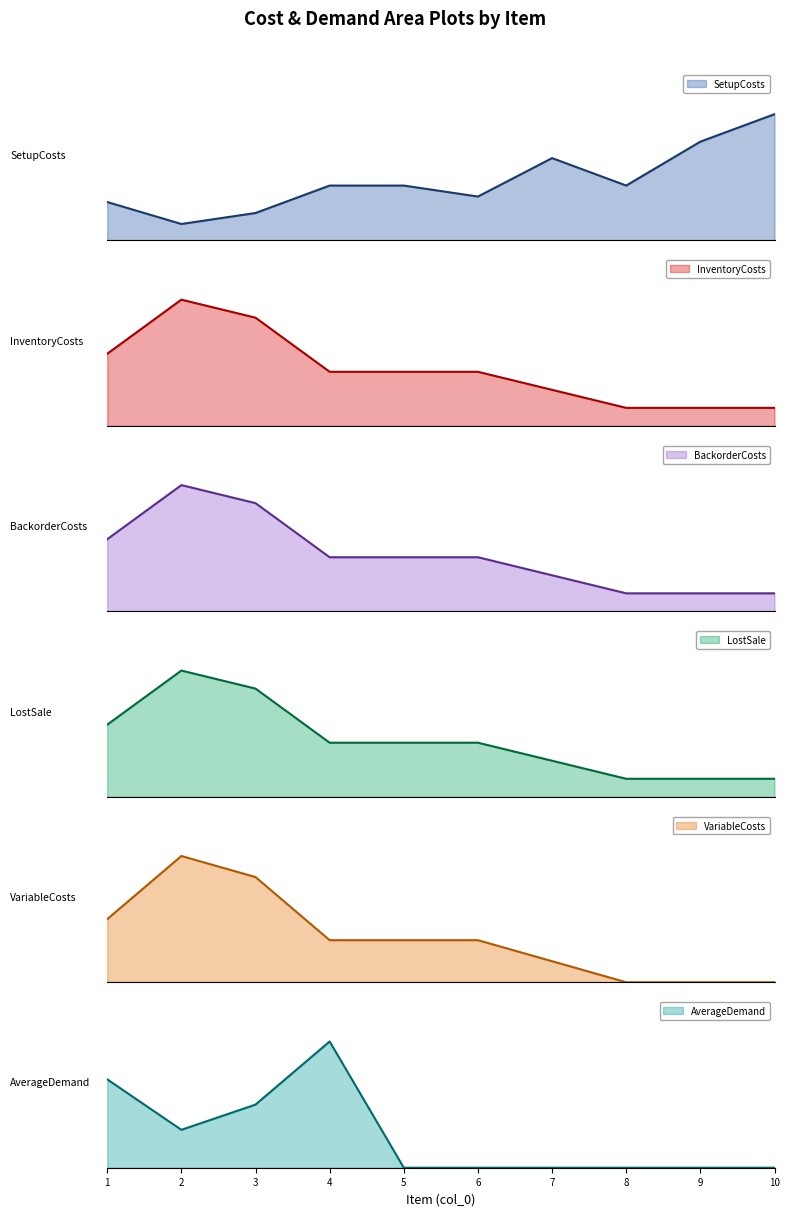

True or false: VariableCosts has a value of 2 at 6.

True